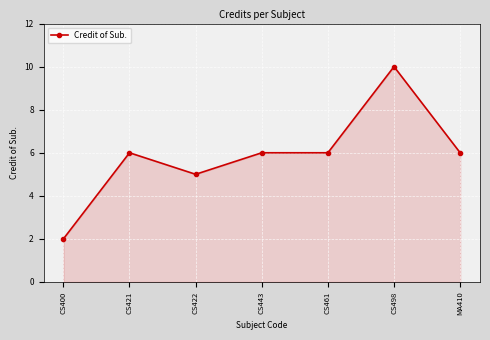

Reading left to right, list all the values displayed in this chart.

CS400=2	CS421=6	CS422=5	CS443=6	CS461=6	CS498=10	MA410=6